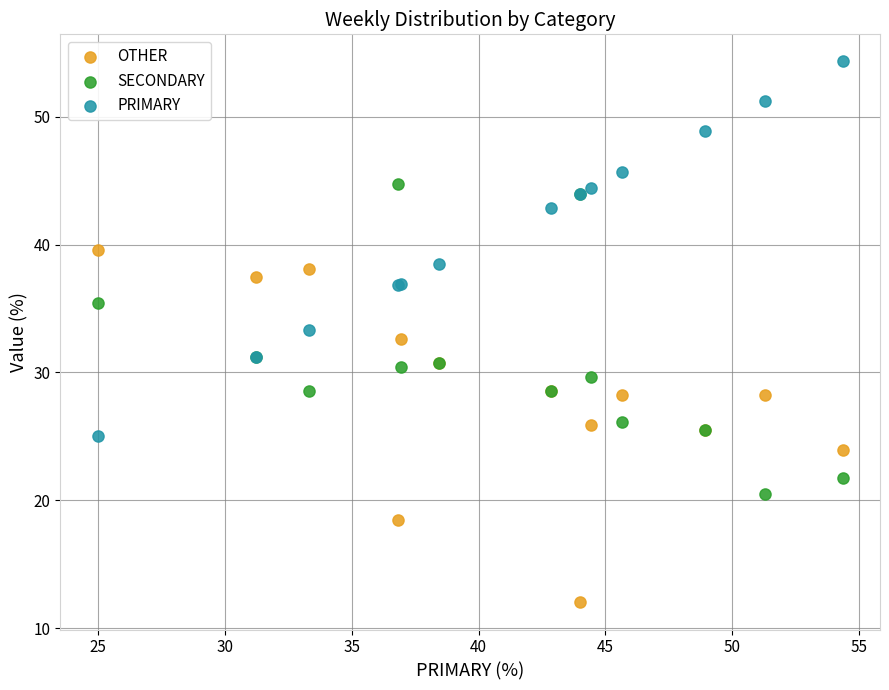

Which series has the largest Y range (max minus min)?

PRIMARY